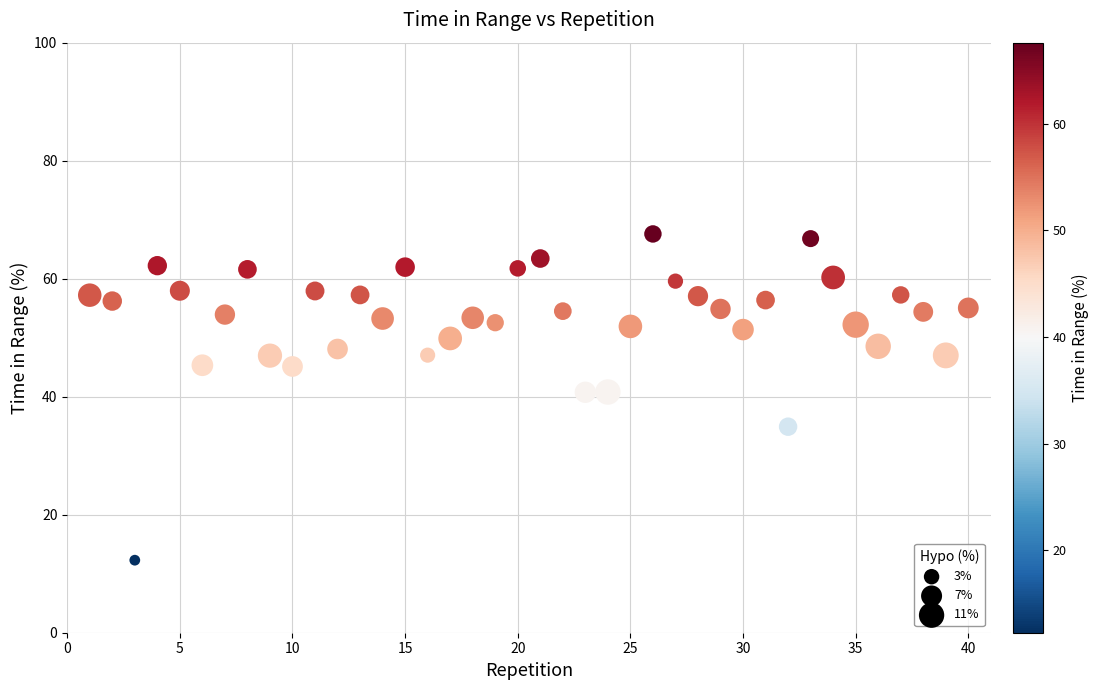

What is the range of Y values (max minus min)?

55.3